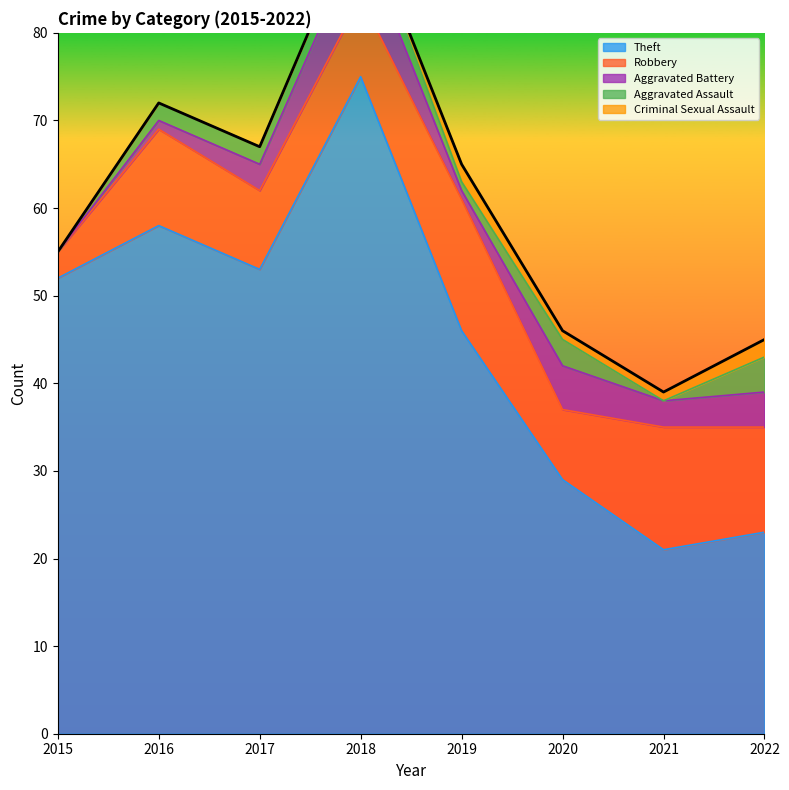

The value of Aggravated Battery at 2018 is 7. True or false?

True